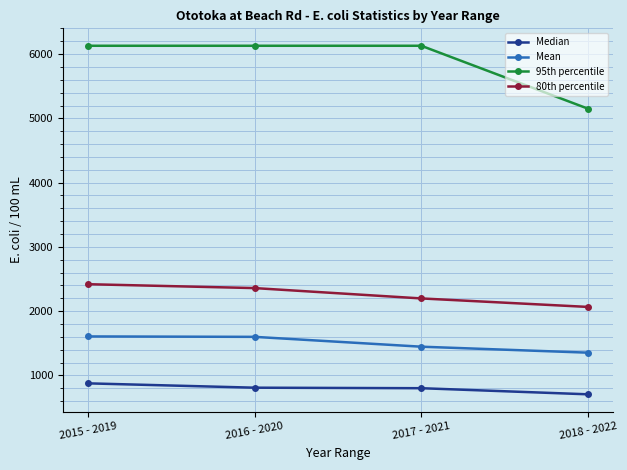

What is the highest value of the Median series?

876.5